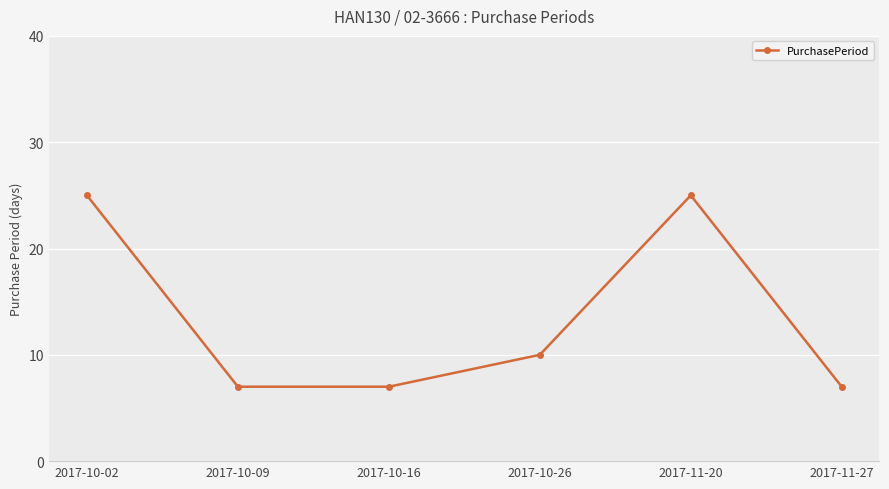

Reading left to right, what are all the values shown in this chart?

25	7	7	10	25	7